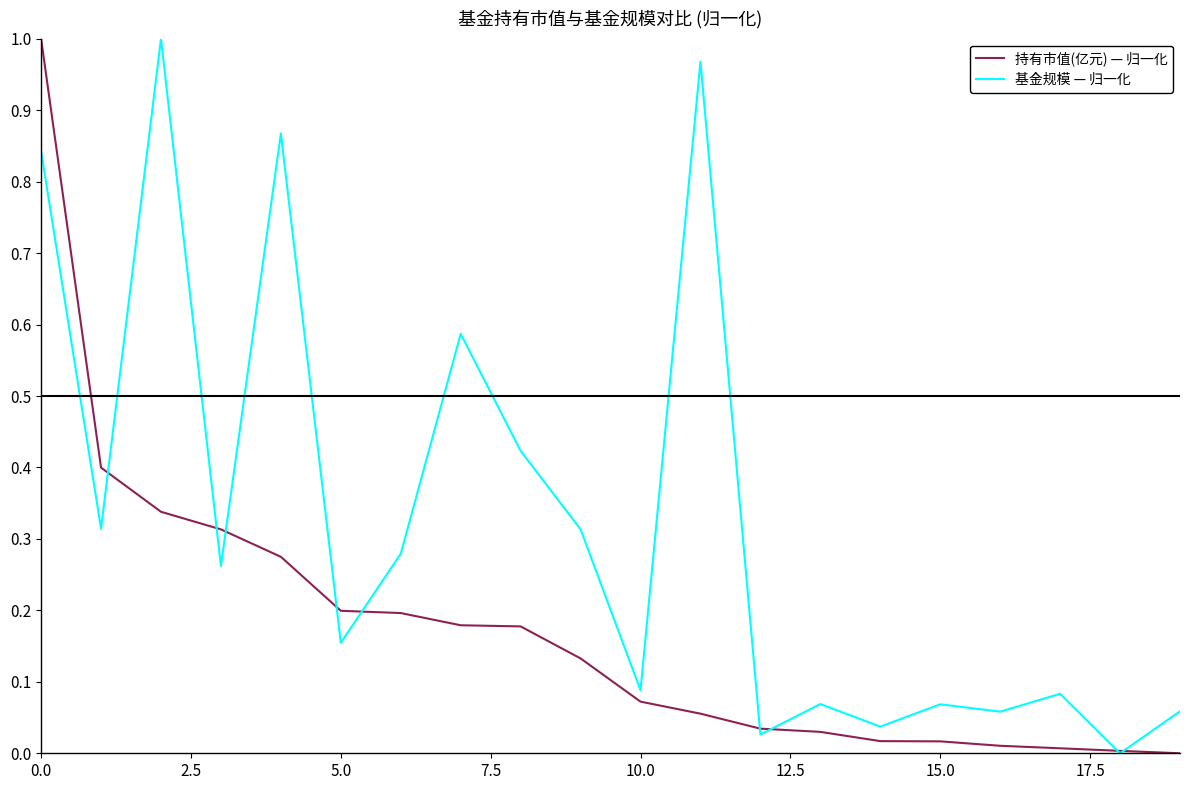

Which series has the largest total across all categories?

基金规模 — 归一化